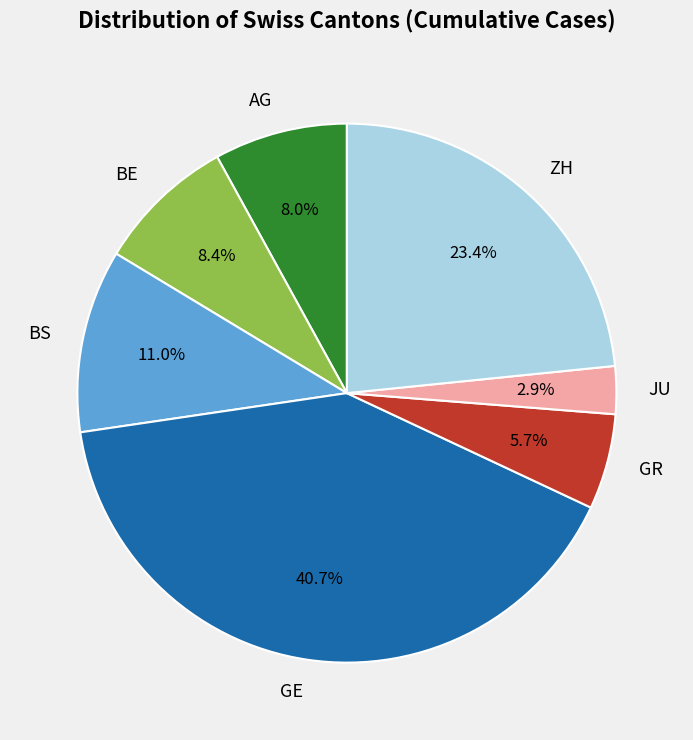

How many slices are in this pie chart?

7